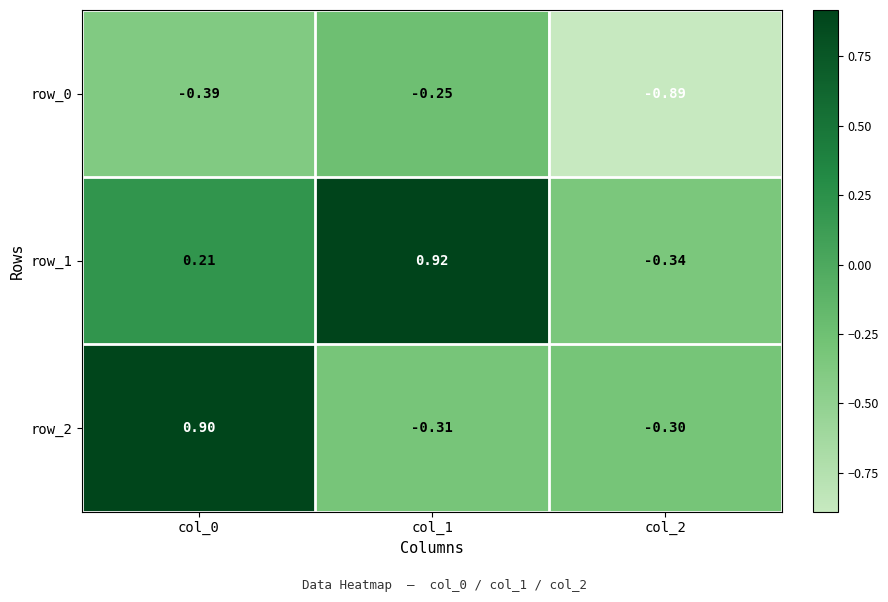

Read the row_1 value at col_1.

0.9